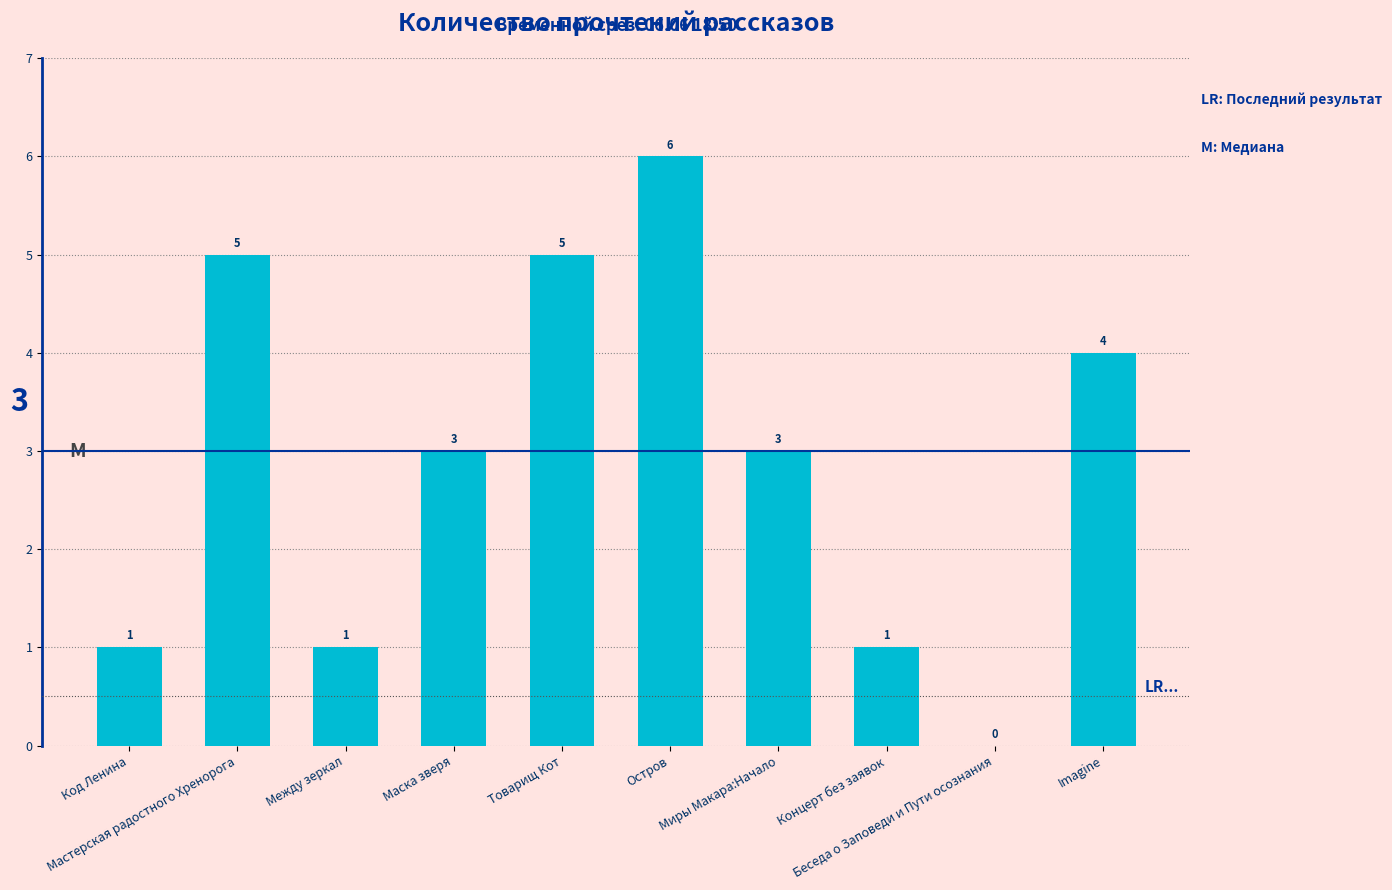

Reading right to left, transcribe all the data shown in this chart.

Imagine=4	Беседа о Заповеди и Пути осознания=0	Концерт без заявок=1	Миры Макара:Начало=3	Остров=6	Товарищ Кот=5	Маска зверя=3	Между зеркал=1	Мастерская радостного Хренорога=5	Код Ленина=1